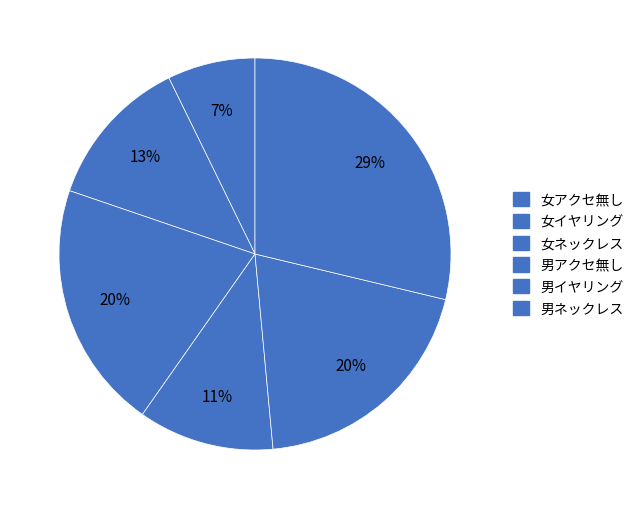

What is the smallest slice in the pie chart?

女アクセ無し